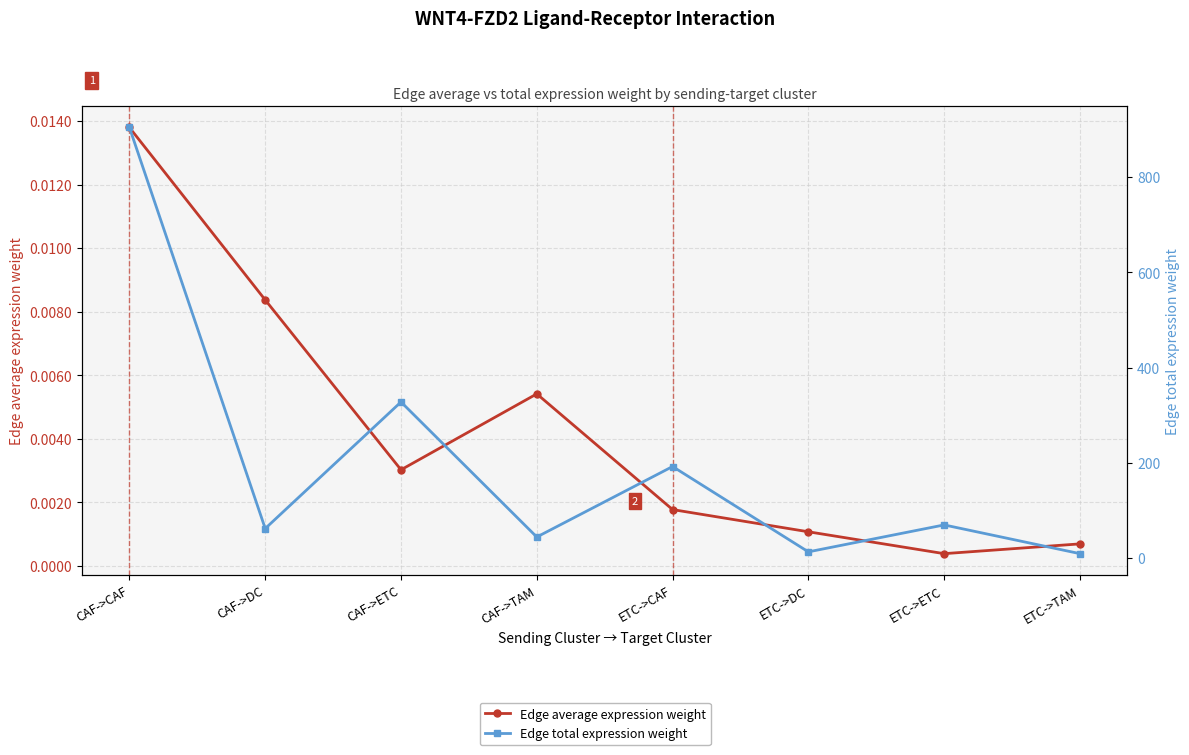

How many data points in Edge total expression weight are above 69?

4